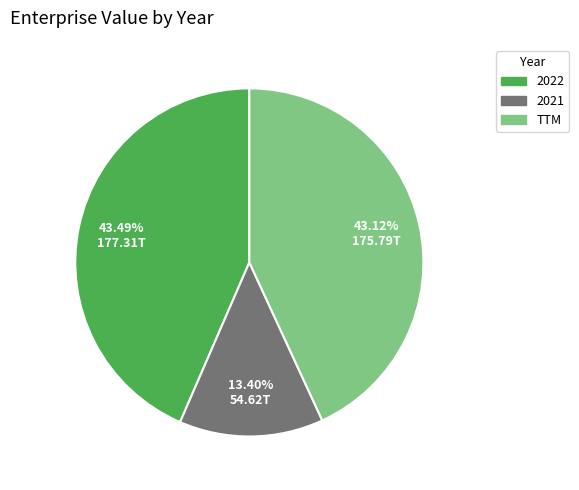

Which slice is the smallest?

2021